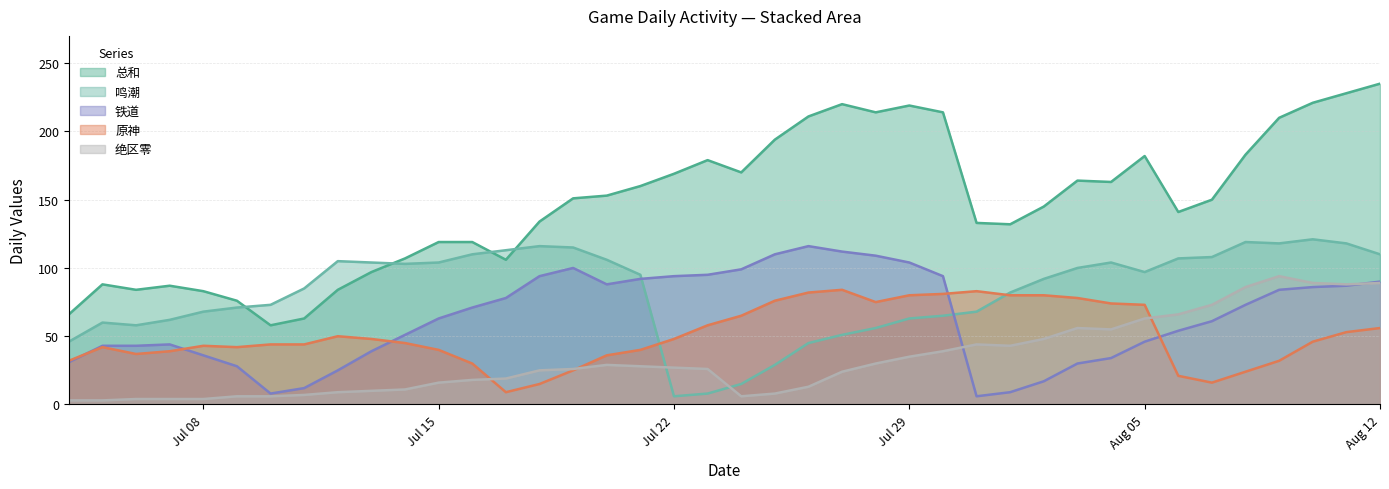

Which series has the widest spread of values?

总和